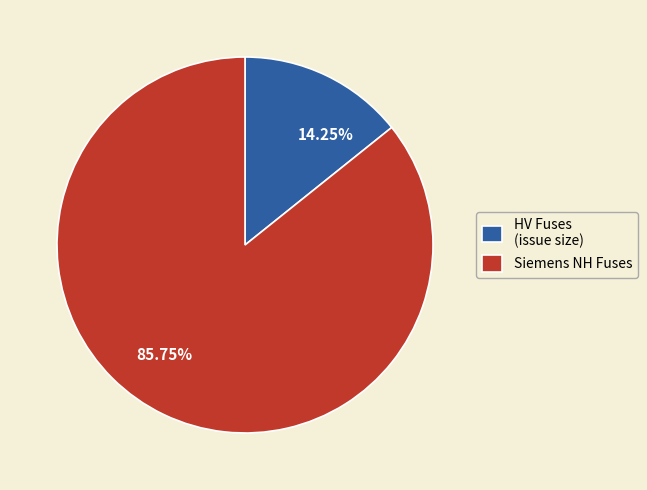

Is there a majority slice in this chart?

Yes